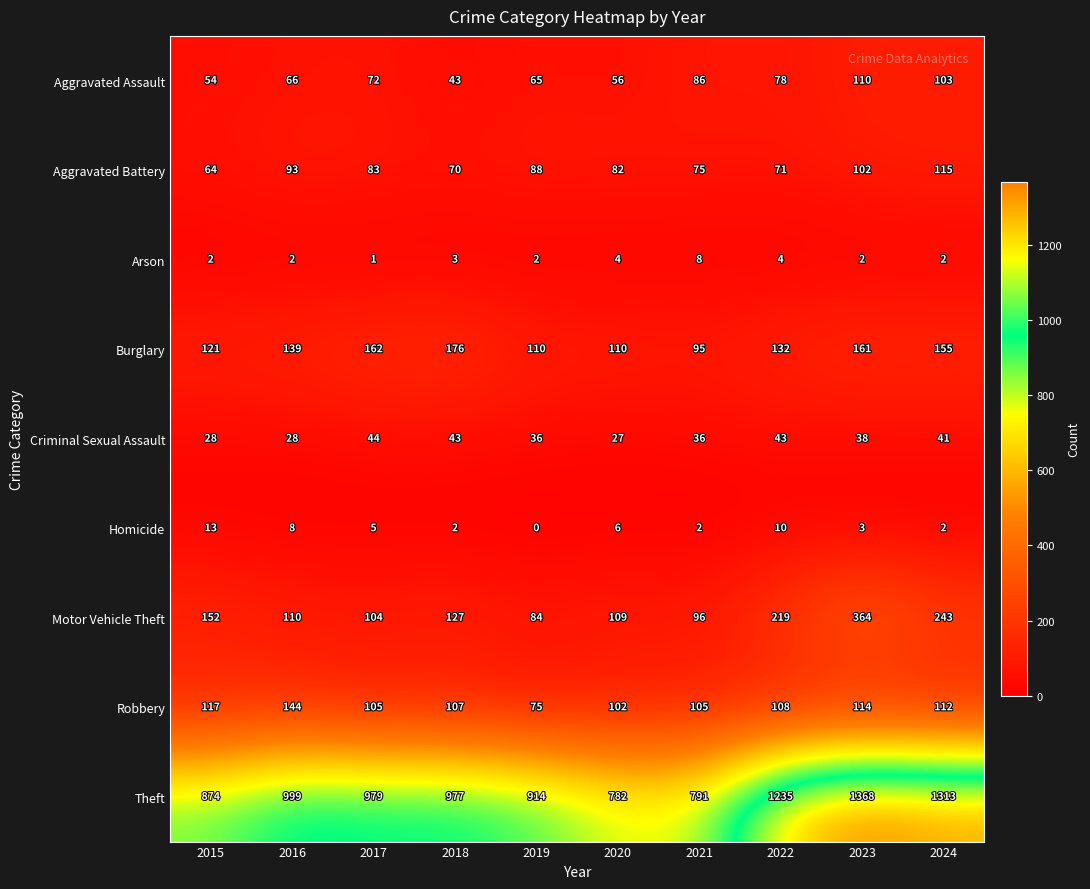

Which series changed the most between 2015 and 2020?

Theft